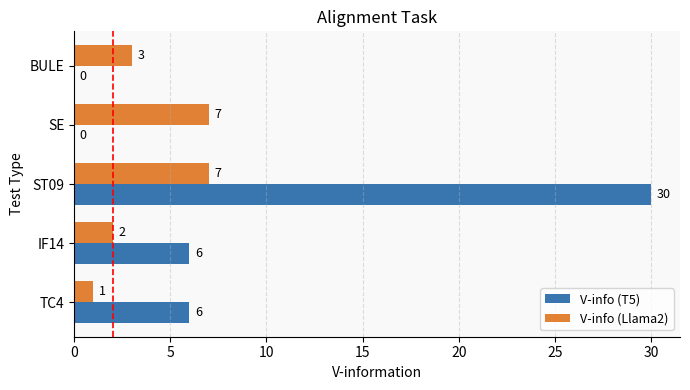

At which label is V-info (Llama2) closest to 4?

BULE